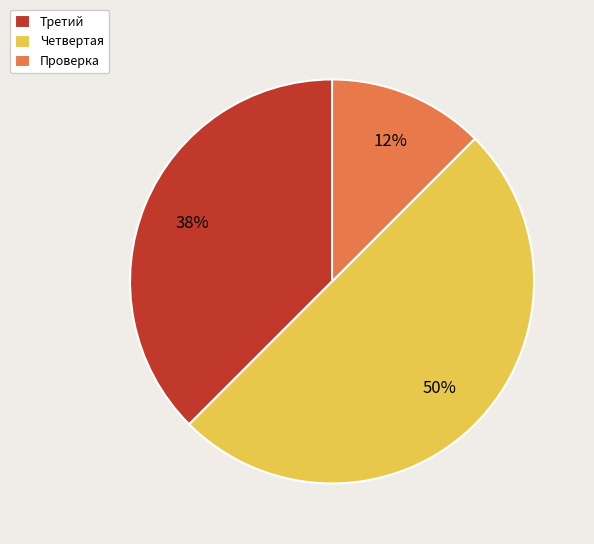

To the nearest percent, what is the combined percentage of Третий and Проверка?

50%